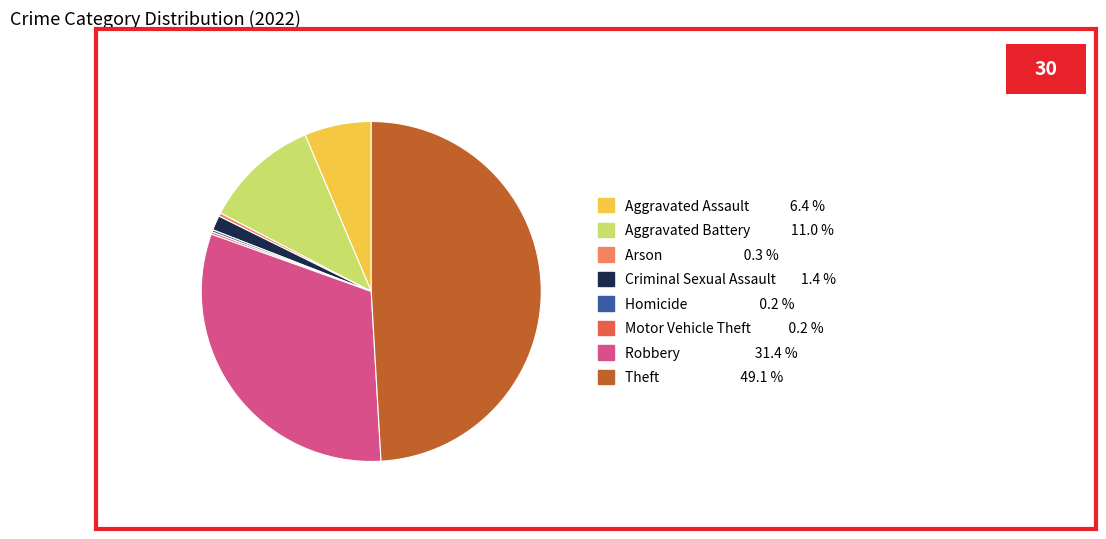

Which category has the biggest portion of the pie?

Theft